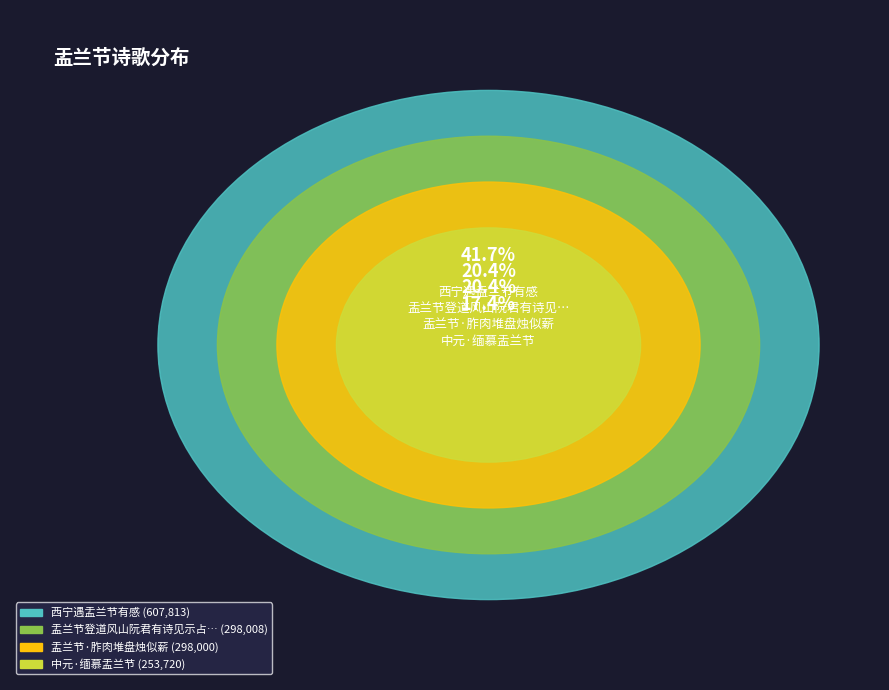

What percentage is NOT represented by 盂兰节·胙肉堆盘烛似薪?

79.6%